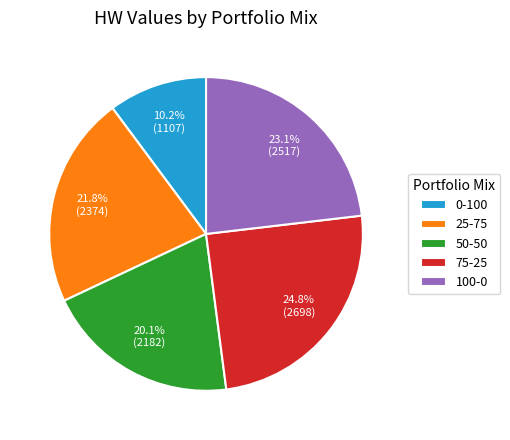

Which category has the biggest portion of the pie?

75-25